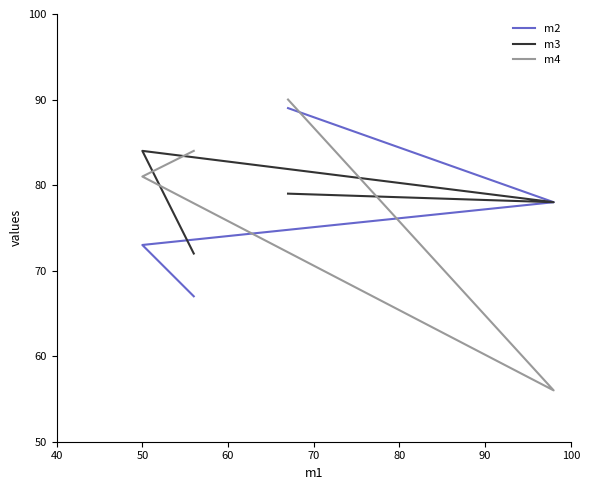

What is the value of the m3 point at the 1st from the left?

79